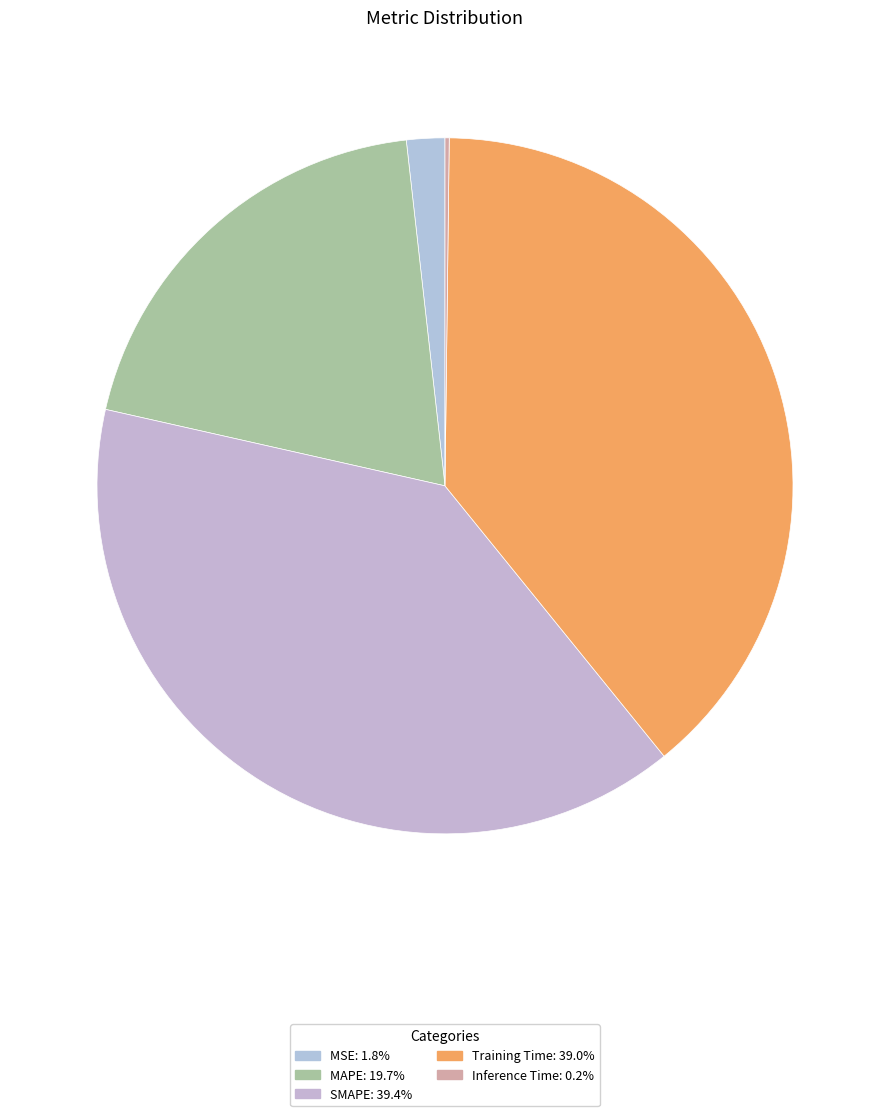

To the nearest percent, what is the combined percentage of MSE and MAPE?

21%